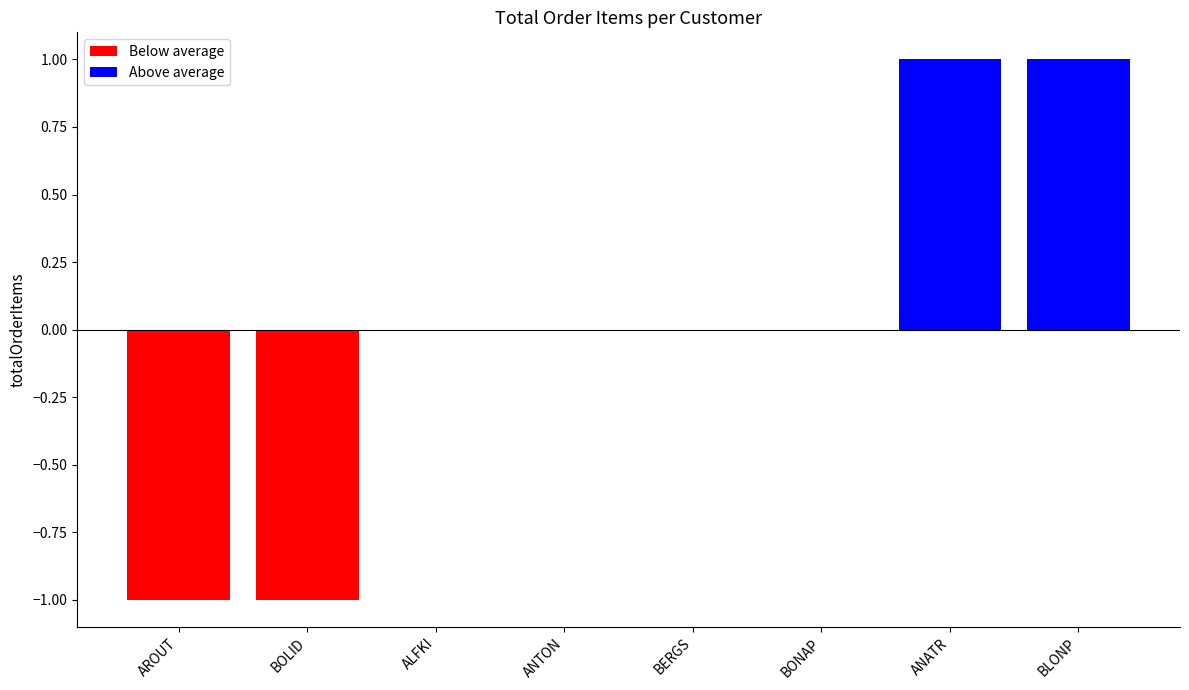

How many data points does each series have?

8